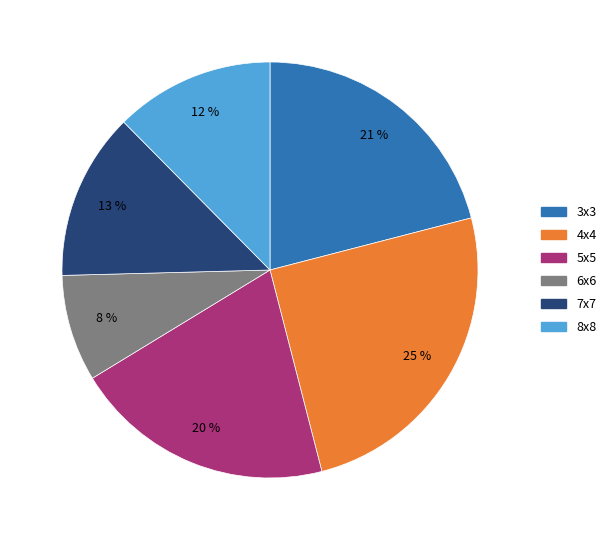

To the nearest percent, what portion does 4x4 represent?

25%